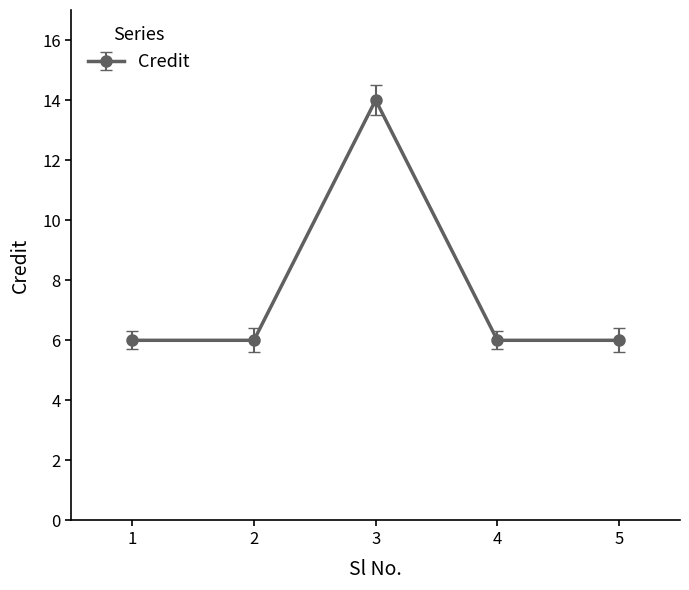

Which label corresponds to the largest value in the chart?

3